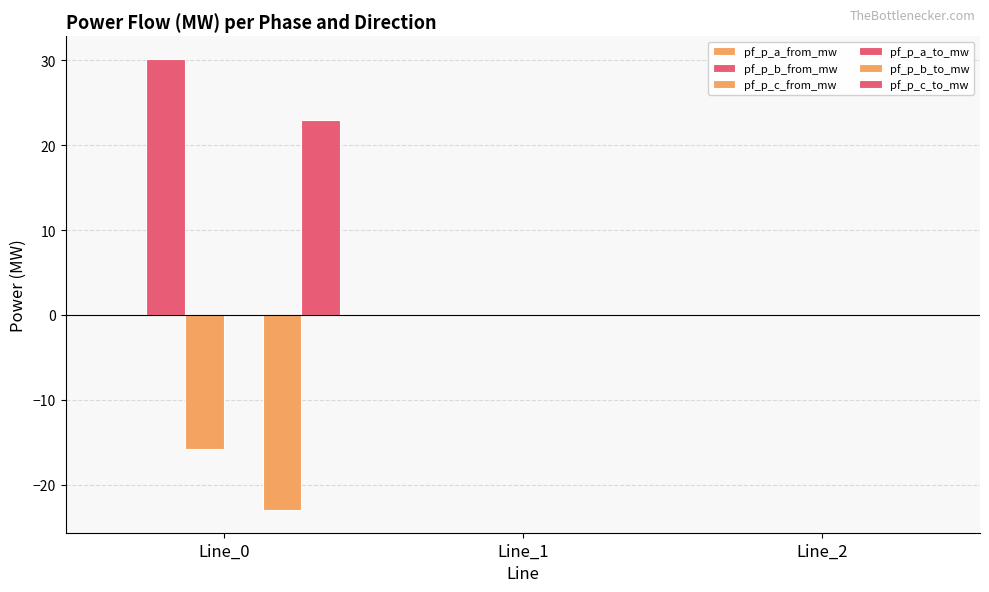

How many groups of bars are there?

3